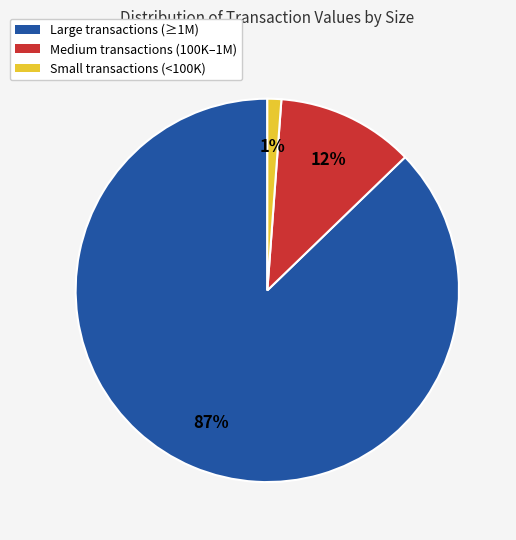

To the nearest percent, what portion does Medium transactions (100K–1M) represent?

12%